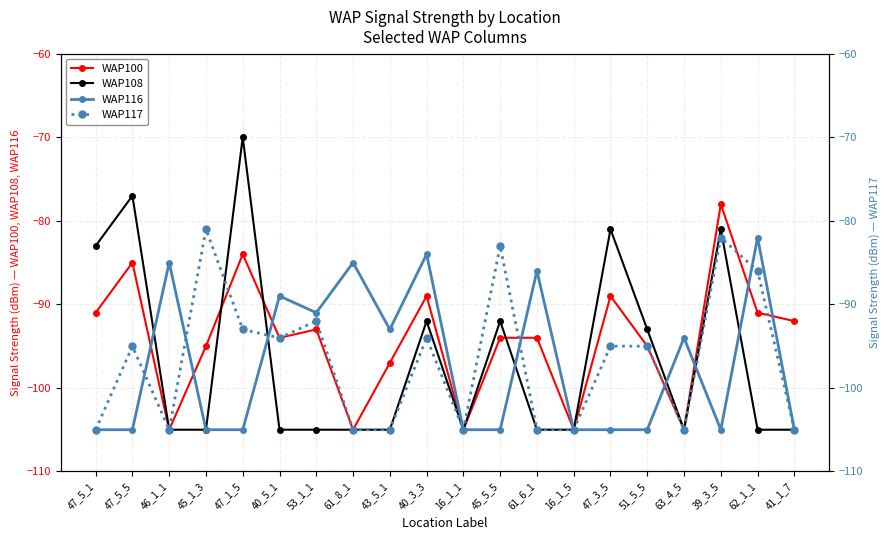

Which series ends up on top after the final intersection of WAP116 and WAP100?

WAP100